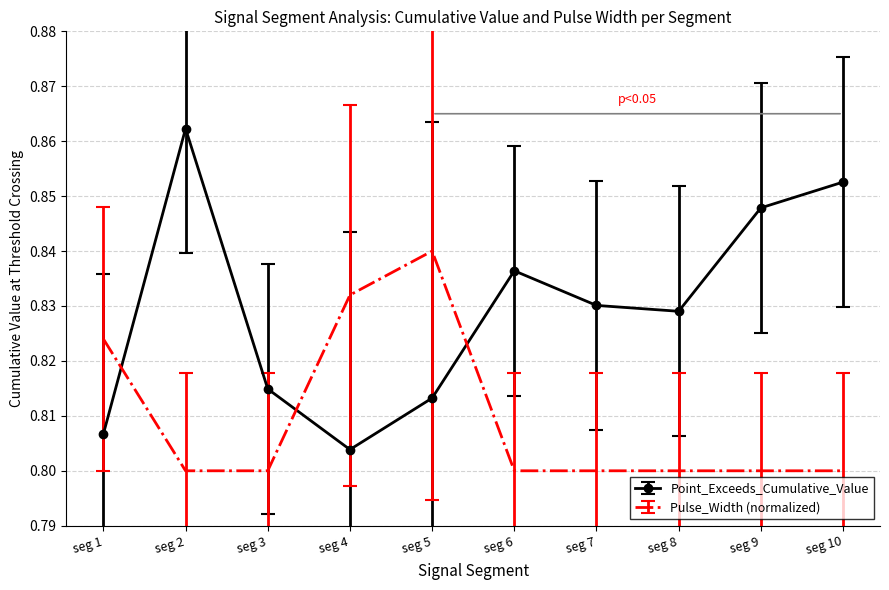

At how many categories does at least one series exceed 0?

10